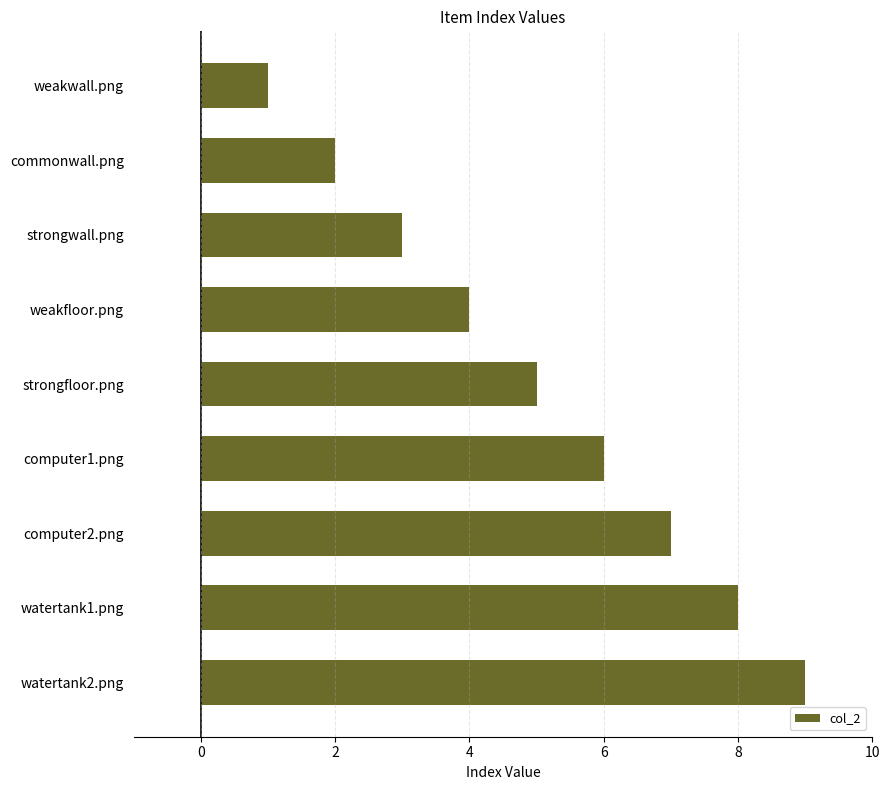

Between weakfloor.png and computer1.png, which is larger?

computer1.png